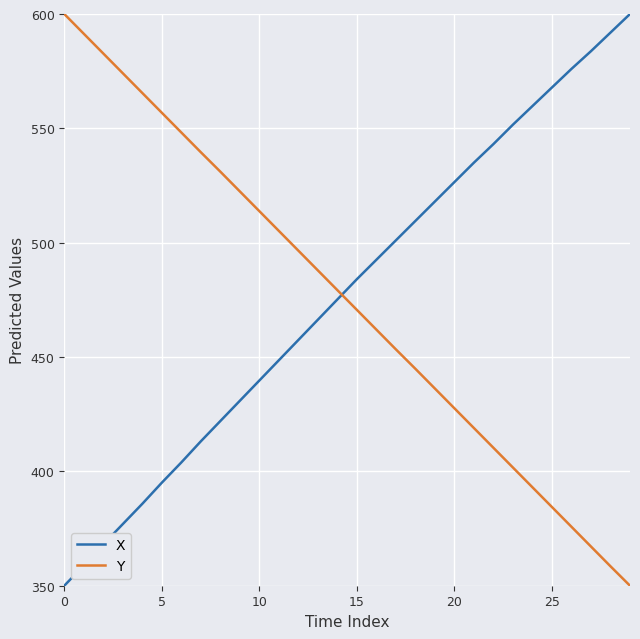

List the series in order of their overall mean, lowest first.

Y, X